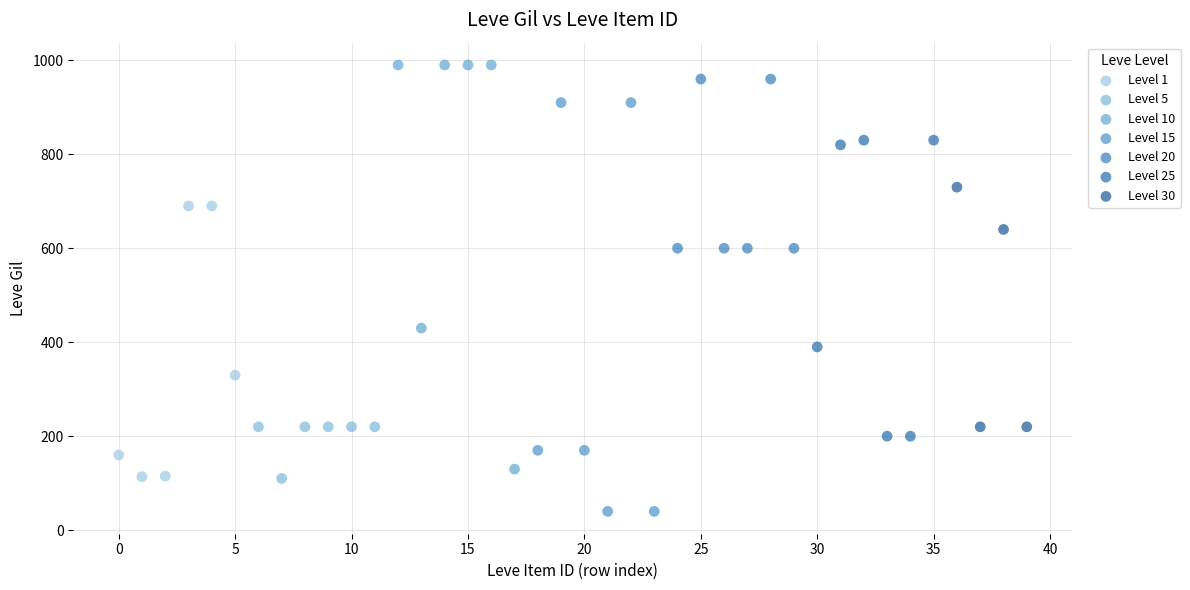

Which series contains the lowest Y value?

Level 15